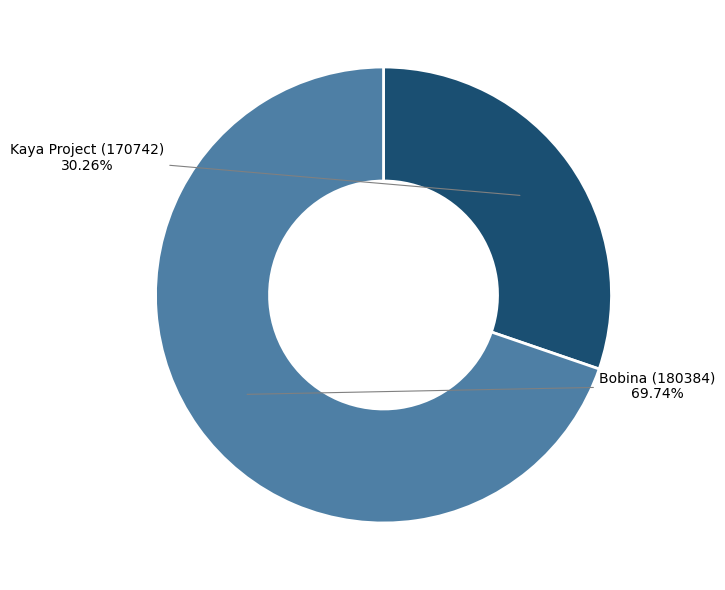

Is it true that Bobina (180384) is 59% of the pie?

False